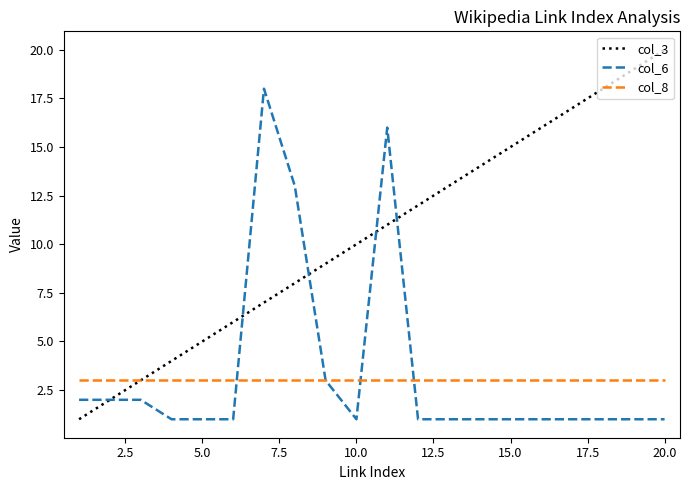

Rank the series by their maximum value, from lowest to highest.

col_8, col_6, col_3